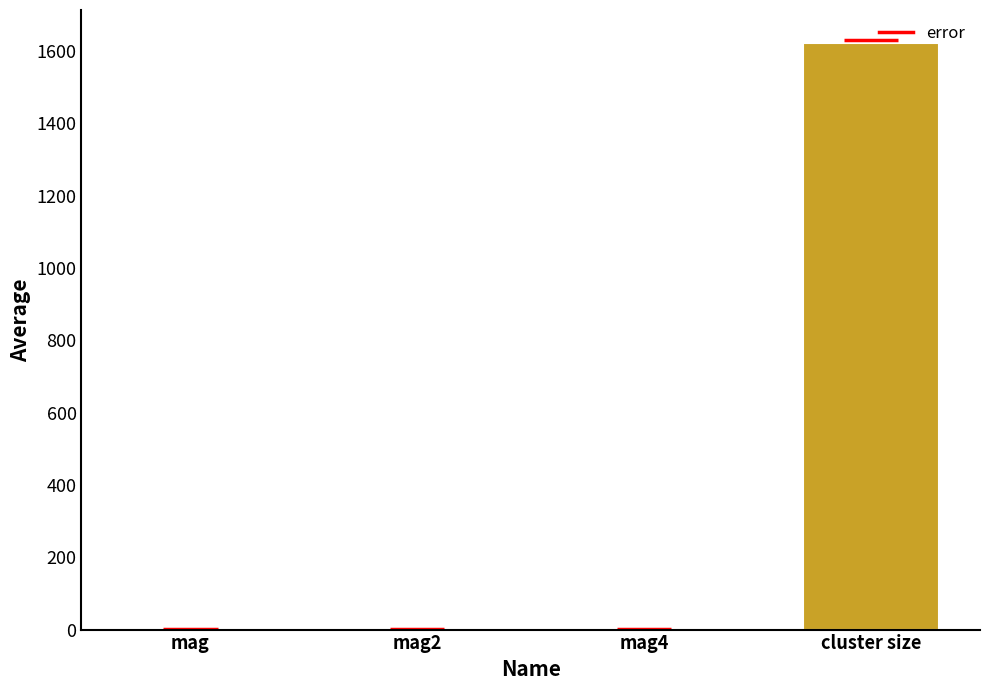

Which category has the highest value across all series?

cluster size